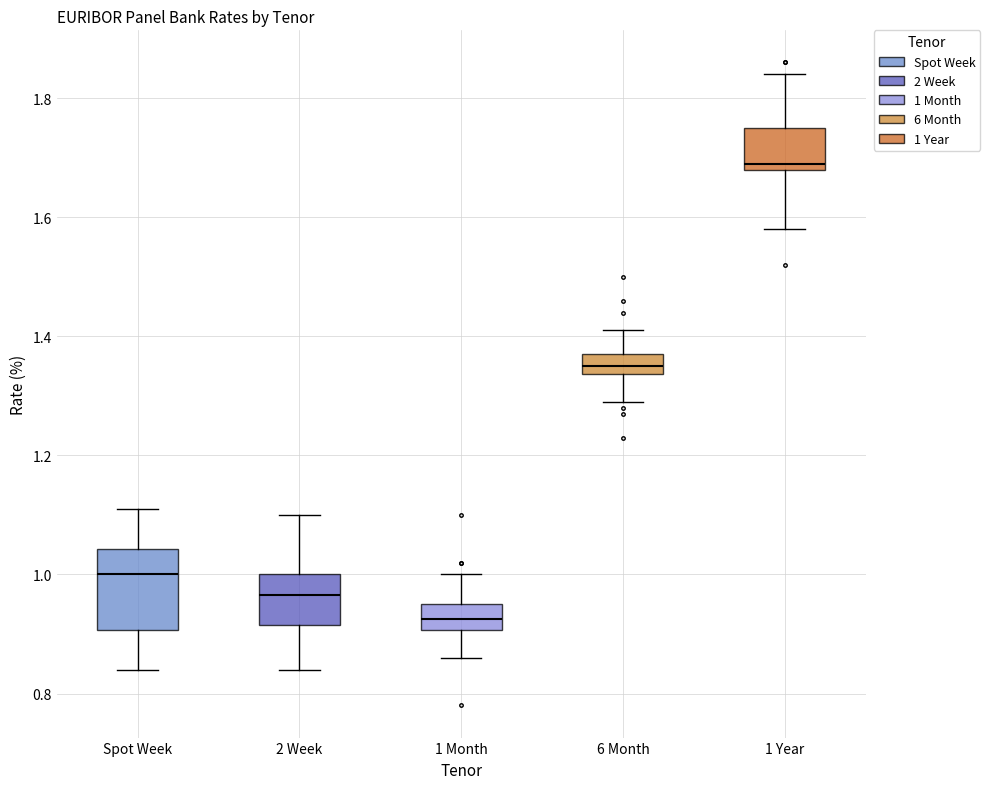

Which box is the tallest, from its lower edge to its upper edge?

Spot Week